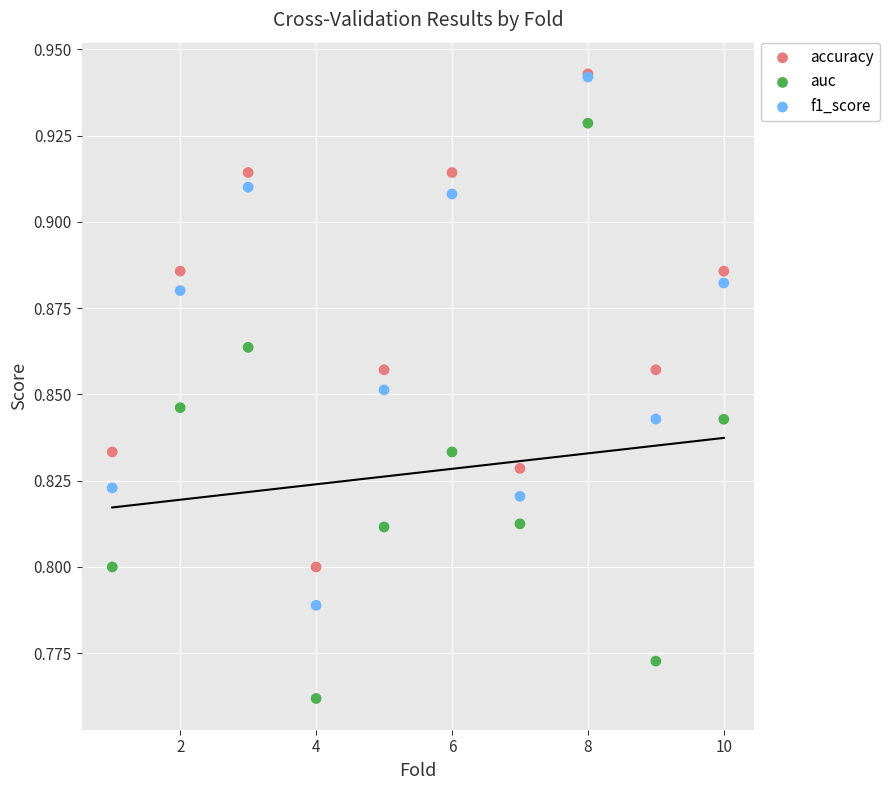

What are all the series names shown in the legend?

accuracy, auc, f1_score